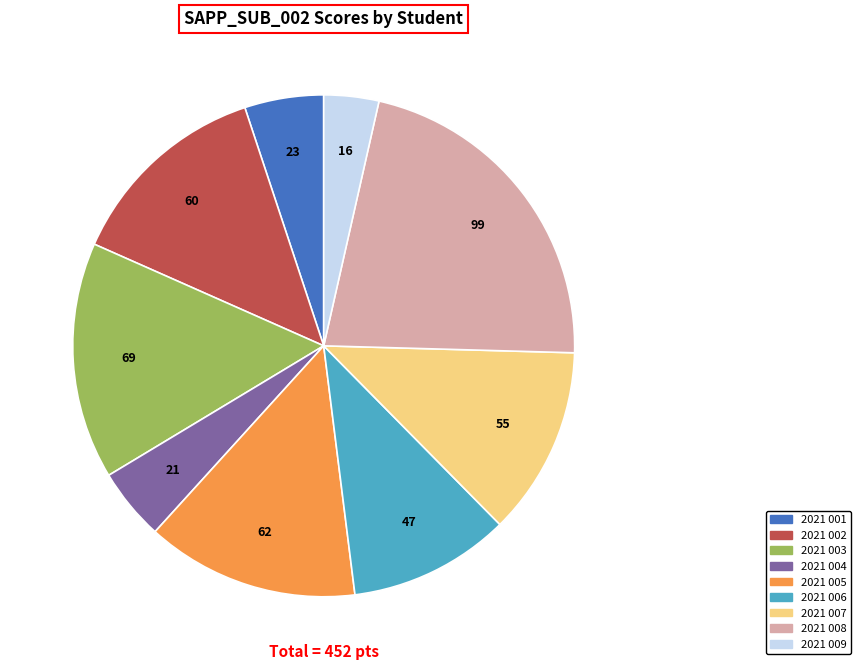

Does any single category account for the majority?

No